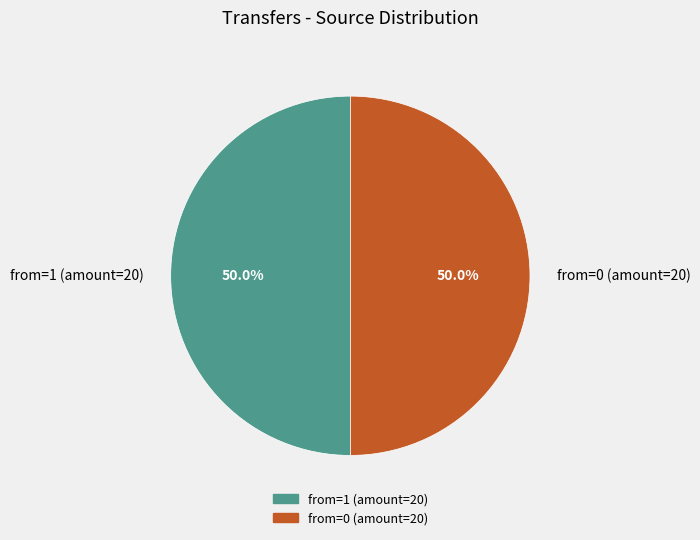

Do from=1 (amount=20) and from=0 (amount=20) together represent more than half of the pie?

Yes